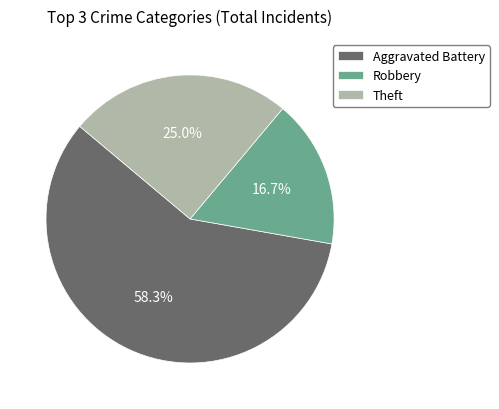

To the nearest percent, what portion does Theft represent?

25%